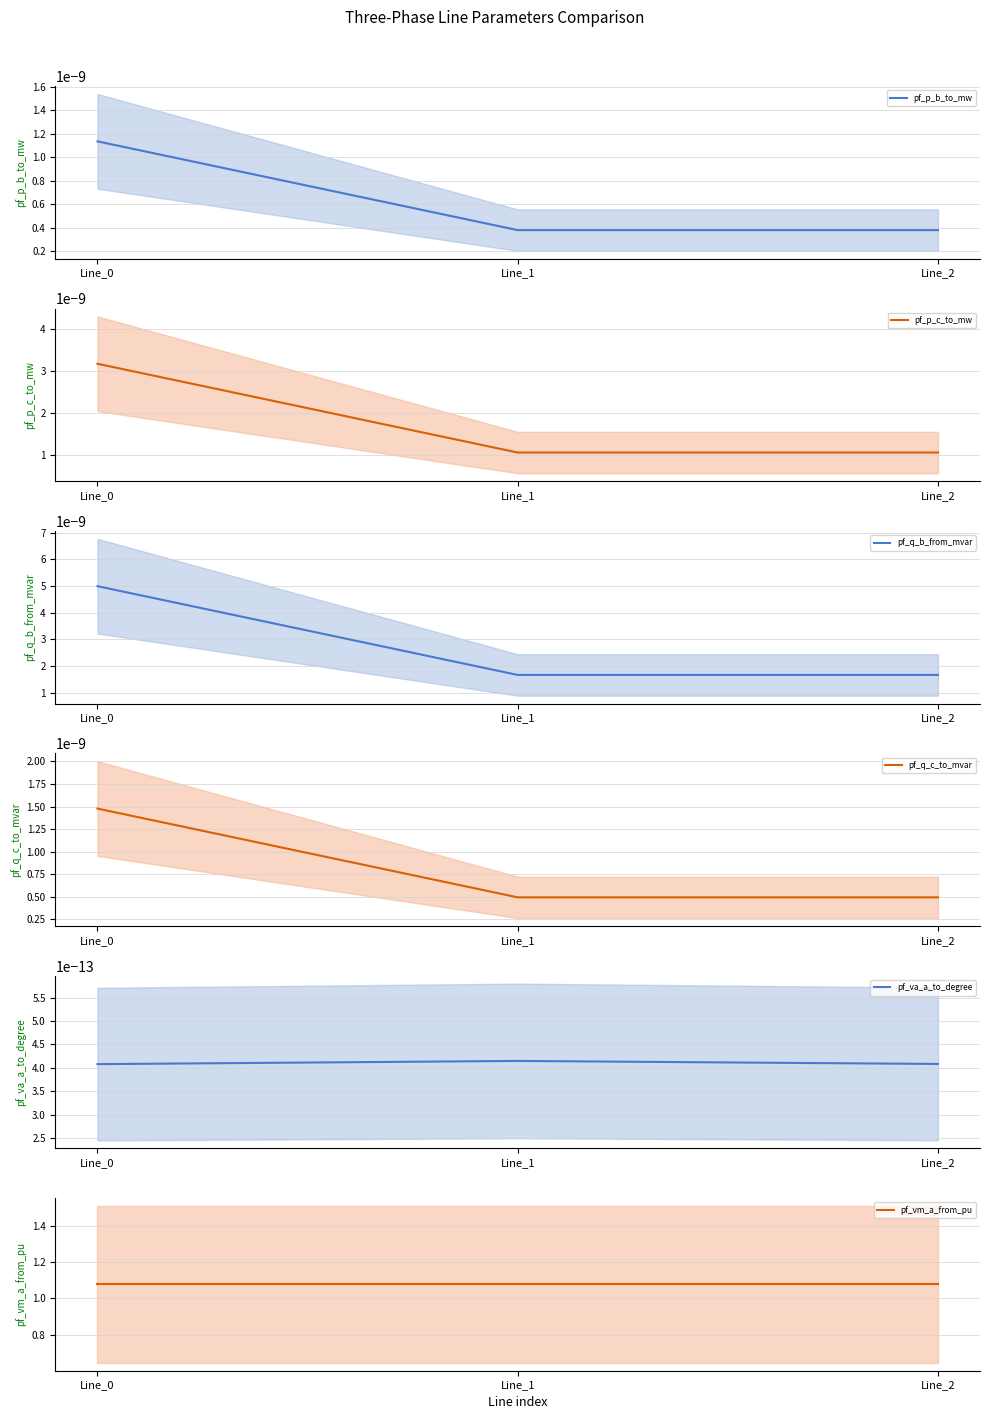

How many data points does each series have?

3